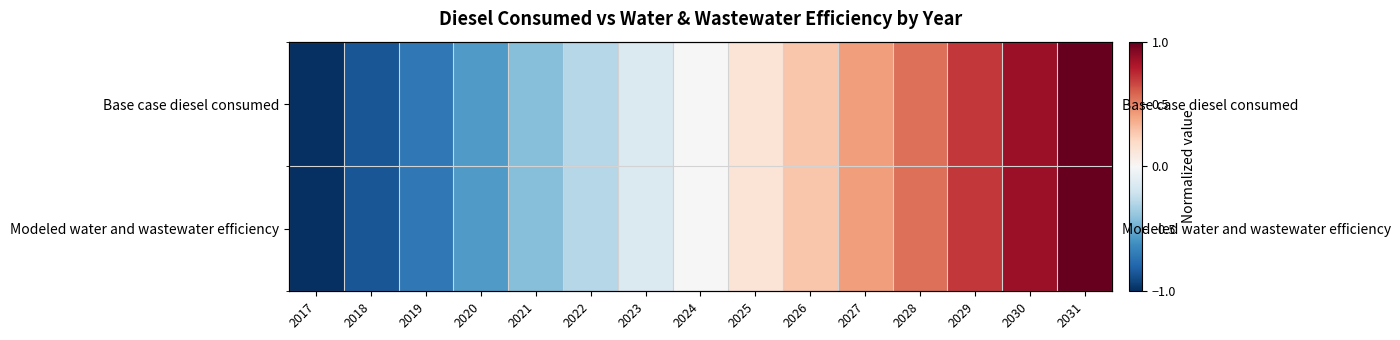

Which has a higher value, 2019 or 2029?

2029